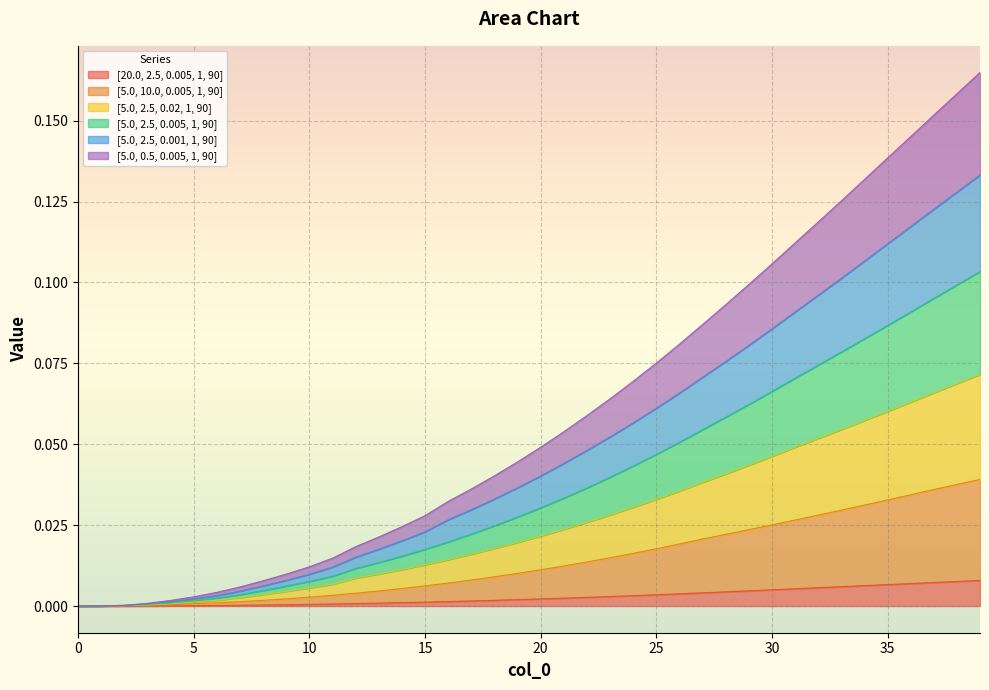

The [20.0, 2.5, 0.005, 1, 90] series shows 0.0 at 27. True or false?

True